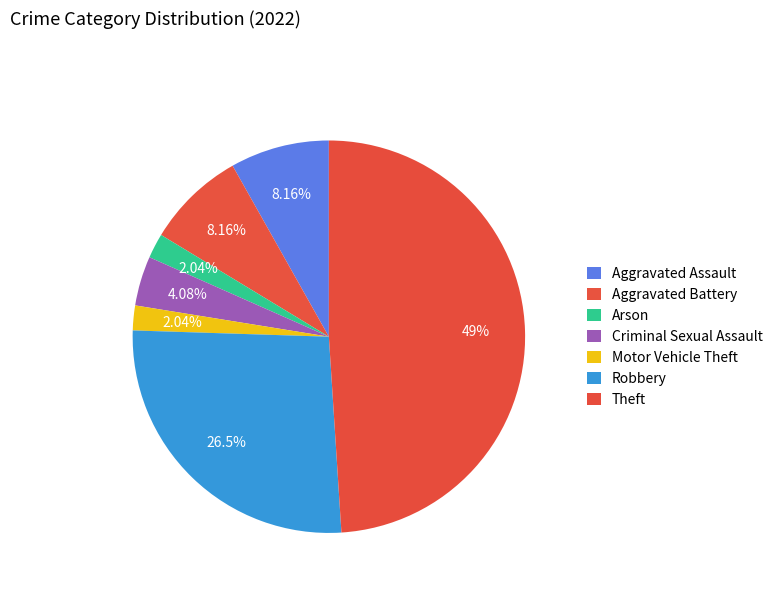

How many slices are in this pie chart?

7